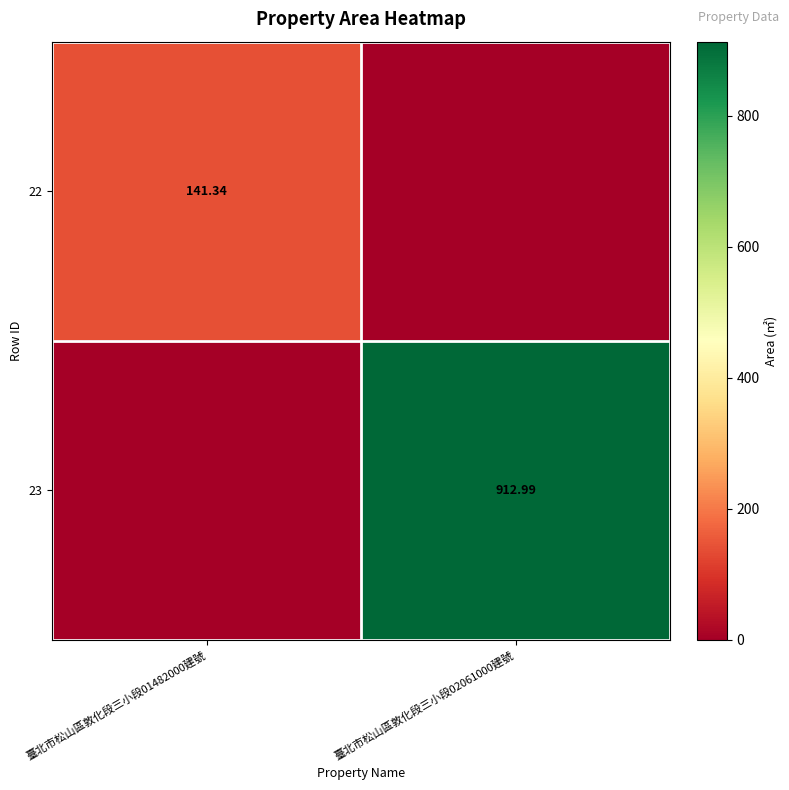

The 22 series shows 212.1 at 臺北市松山區敦化段三小段01482000建號. True or false?

False